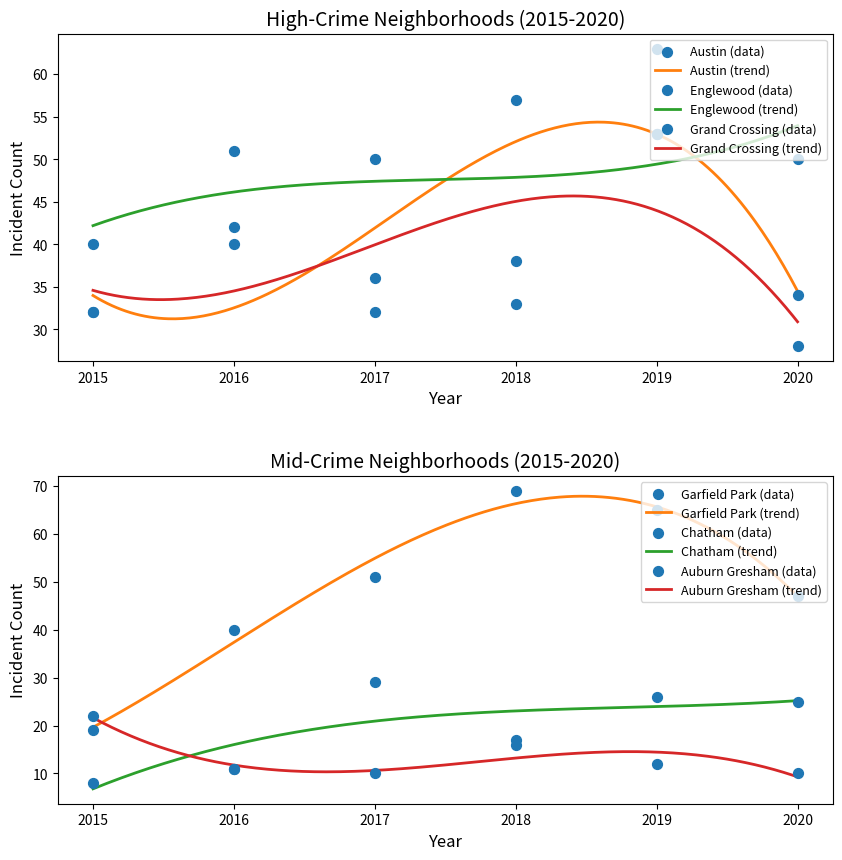

What is the lowest value of the Englewood (trend) series?

42.2